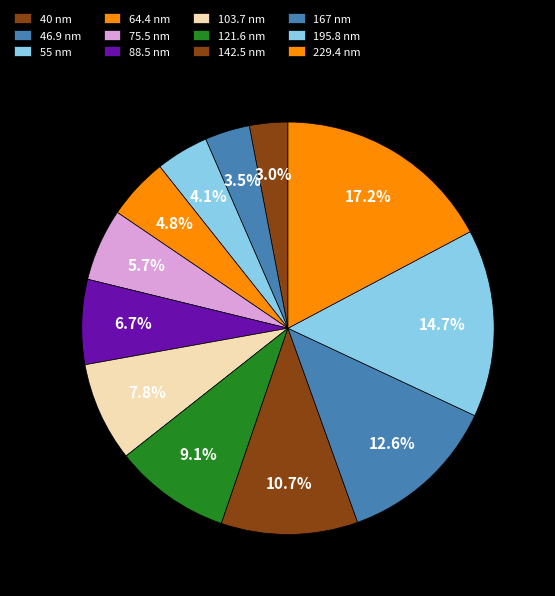

What portion of the pie excludes 121.6?

90.9%